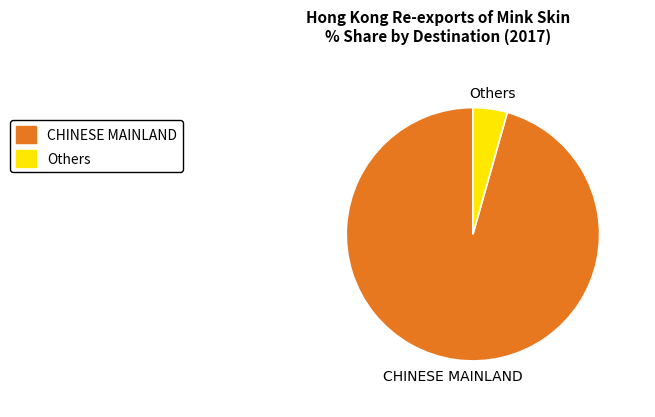

Rank the categories by value from highest to lowest.

CHINESE MAINLAND, Others